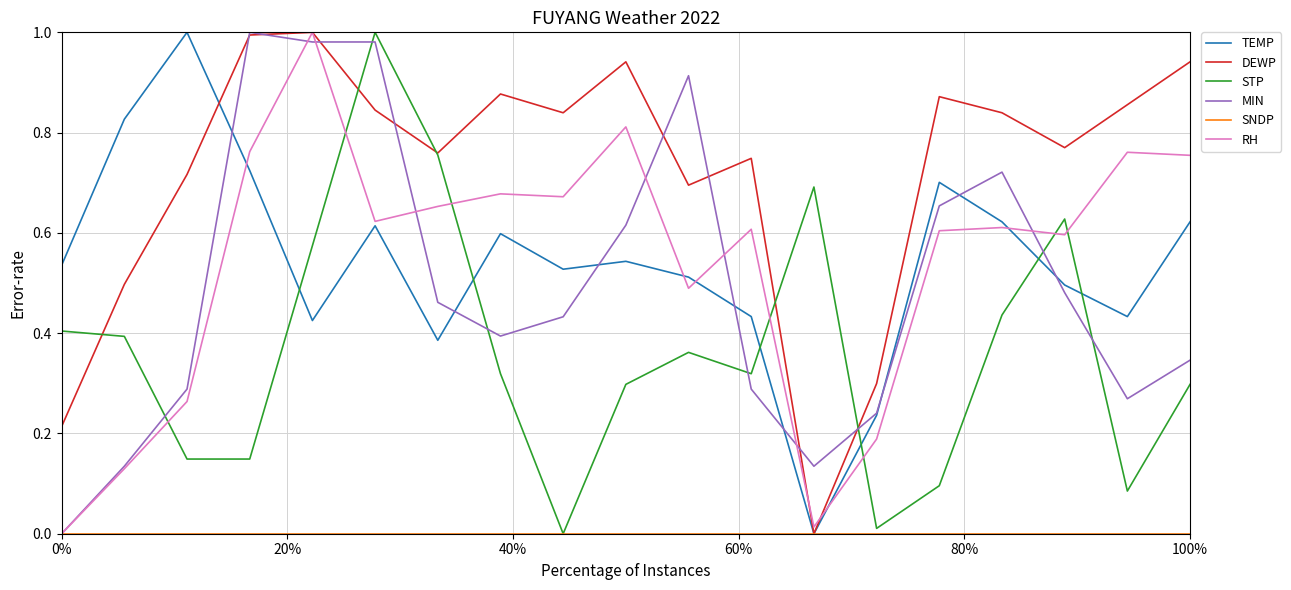

Which series has the largest total across all categories?

DEWP